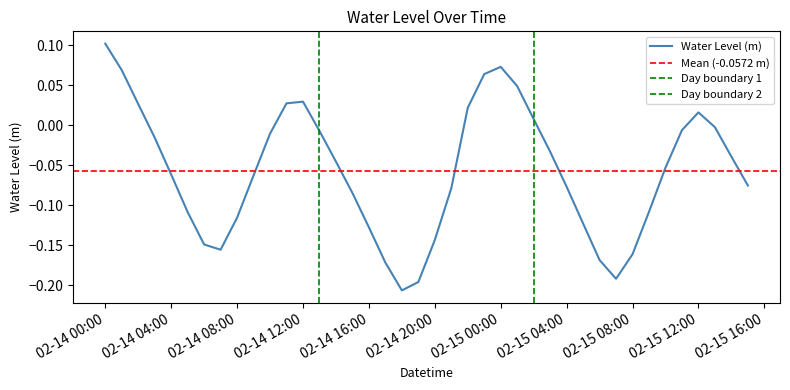

List the labels in order of value, smallest first.

2025-02-14 18:00:00, 2025-02-14 19:00:00, 2025-02-15 07:00:00, 2025-02-14 17:00:00, 2025-02-15 06:00:00, 2025-02-15 08:00:00, 2025-02-14 07:00:00, 2025-02-14 06:00:00, 2025-02-14 20:00:00, 2025-02-14 16:00:00, 2025-02-15 05:00:00, 2025-02-14 08:00:00, 2025-02-14 05:00:00, 2025-02-15 09:00:00, 2025-02-14 15:00:00, 2025-02-14 21:00:00, 2025-02-15 04:00:00, 2025-02-15 15:00:00, 2025-02-14 09:00:00, 2025-02-14 04:00:00, 2025-02-15 10:00:00, 2025-02-14 14:00:00, 2025-02-15 14:00:00, 2025-02-15 03:00:00, 2025-02-14 03:00:00, 2025-02-14 10:00:00, 2025-02-14 13:00:00, 2025-02-15 11:00:00, 2025-02-15 13:00:00, 2025-02-15 02:00:00, 2025-02-15 12:00:00, 2025-02-14 22:00:00, 2025-02-14 02:00:00, 2025-02-14 11:00:00, 2025-02-14 12:00:00, 2025-02-15 01:00:00, 2025-02-14 23:00:00, 2025-02-14 01:00:00, 2025-02-15 00:00:00, 2025-02-14 00:00:00